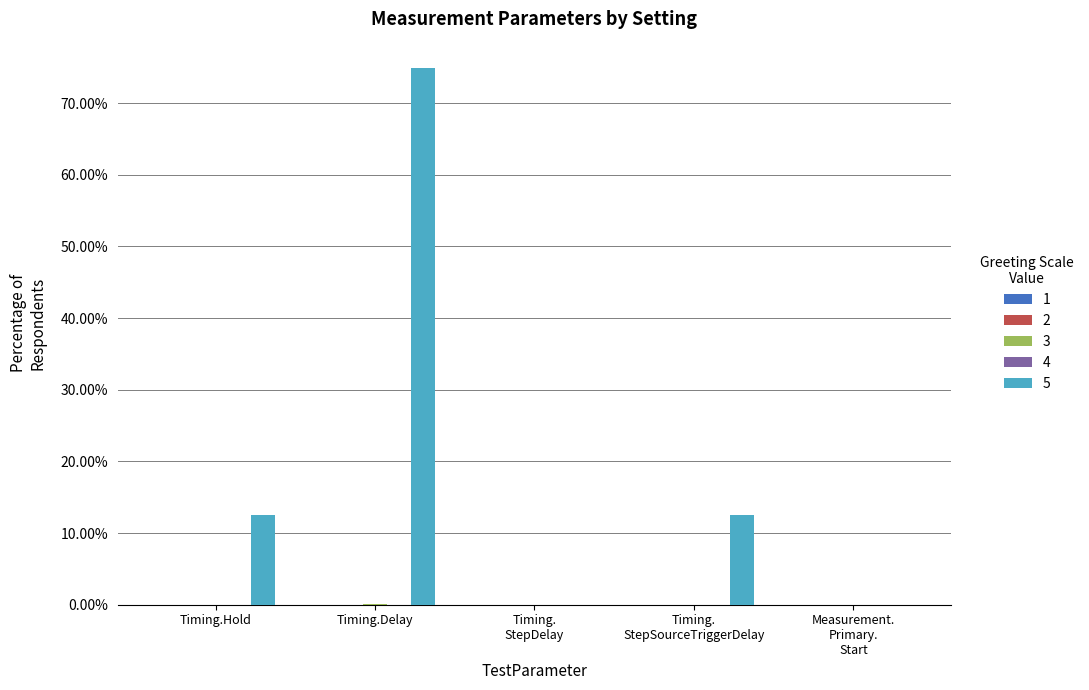

At which category is the sum across all series the highest?

Timing.Delay